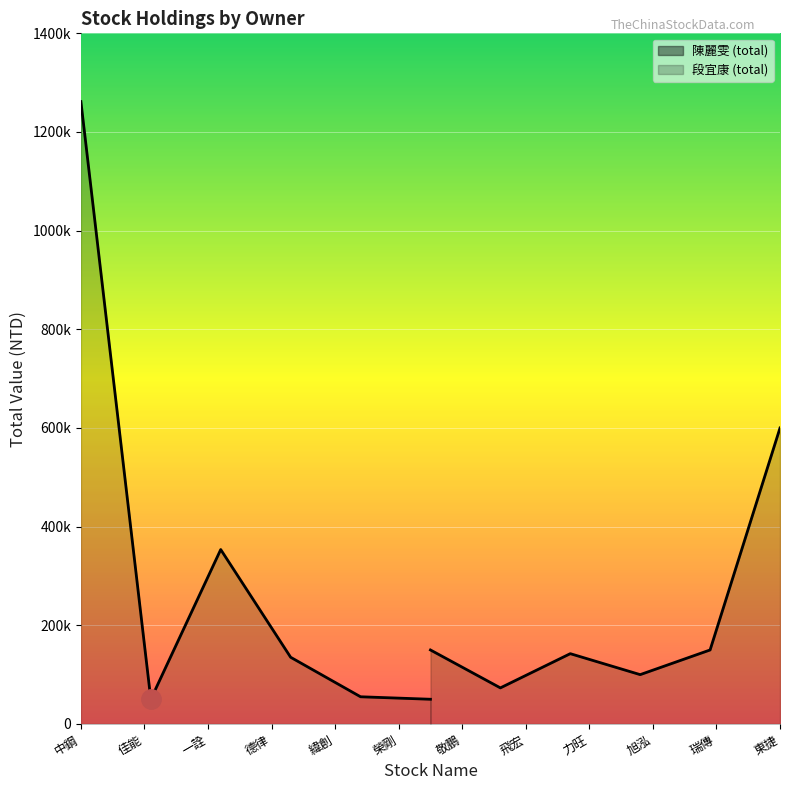

What is the sum of all 段宜康 (total) values?

1215640